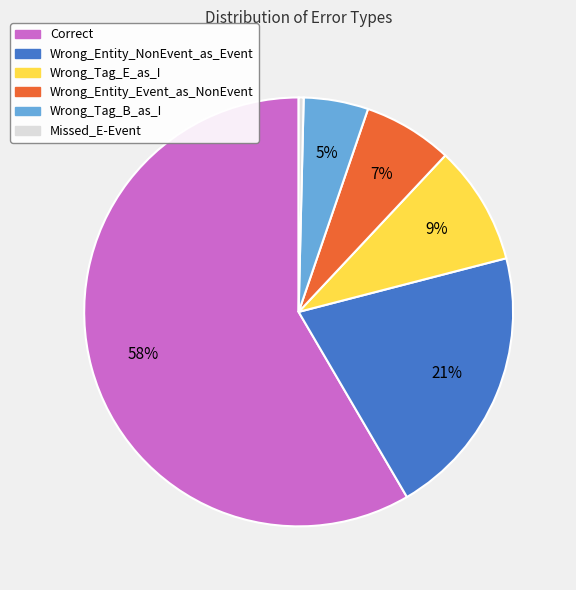

Do Wrong_Entity_NonEvent_as_Event and Missed_E-Event together represent more than half of the pie?

No